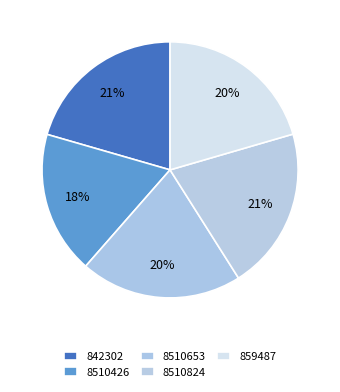

Which category has the biggest portion of the pie?

842302